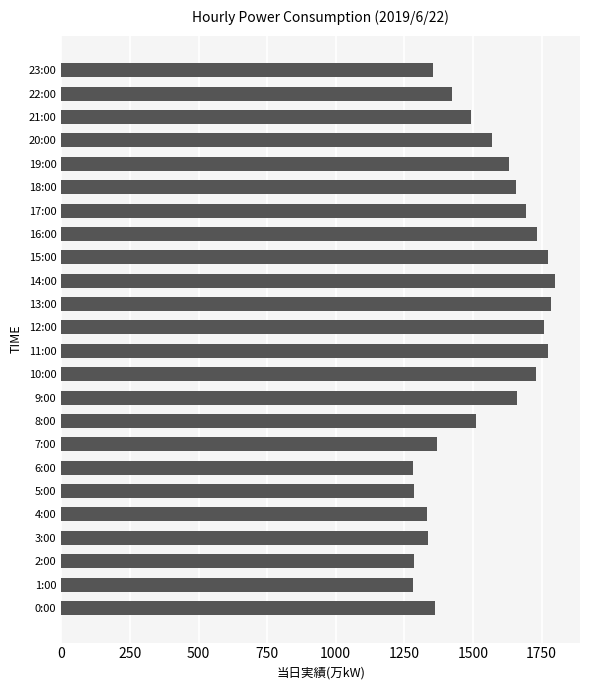

Is it true that the value at 19:00 is 2520?

False